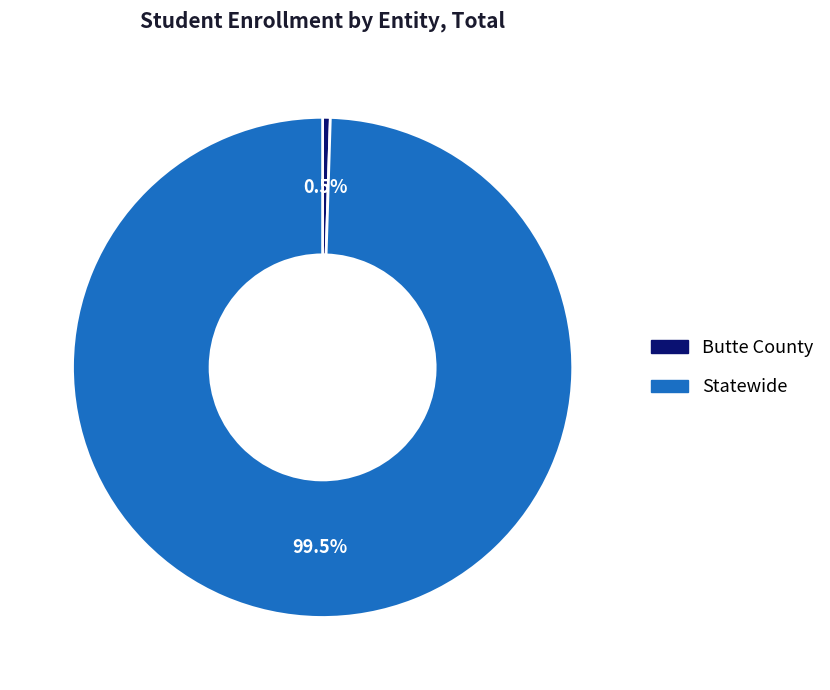

To the nearest percent, what is the combined percentage of Butte County and Statewide?

100%